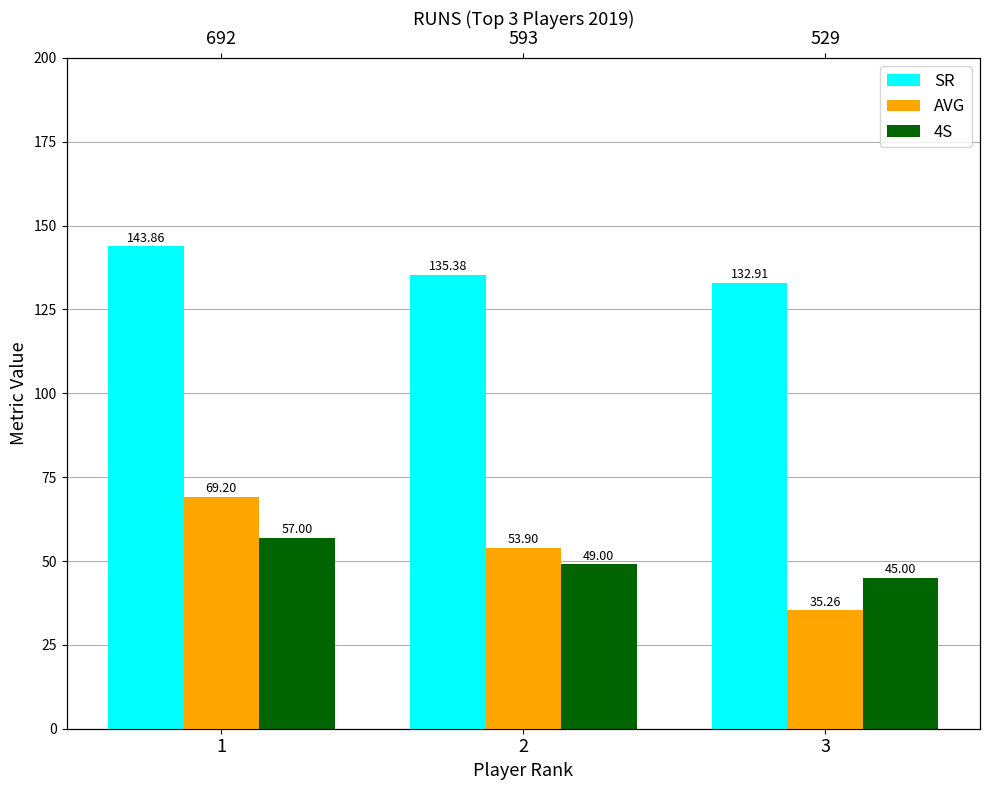

The value of 4S at 1 is 96.1. True or false?

False